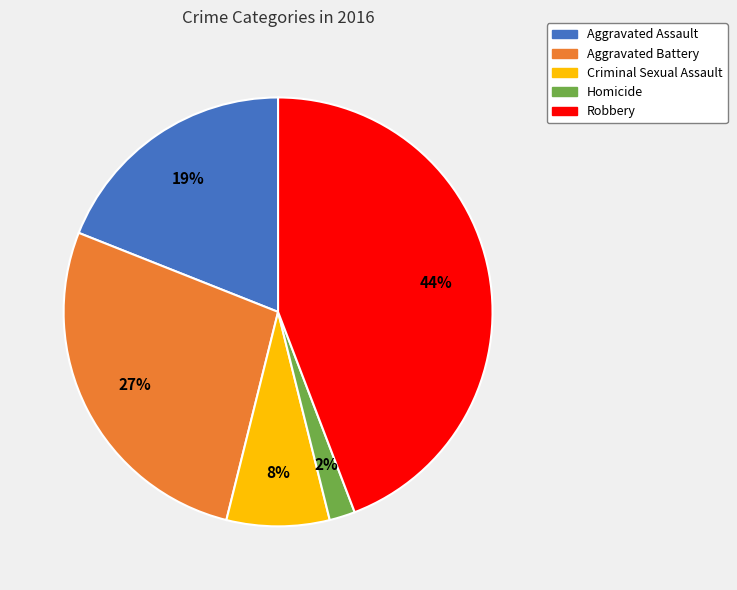

The Criminal Sexual Assault slice represents 1% of the pie. True or false?

False